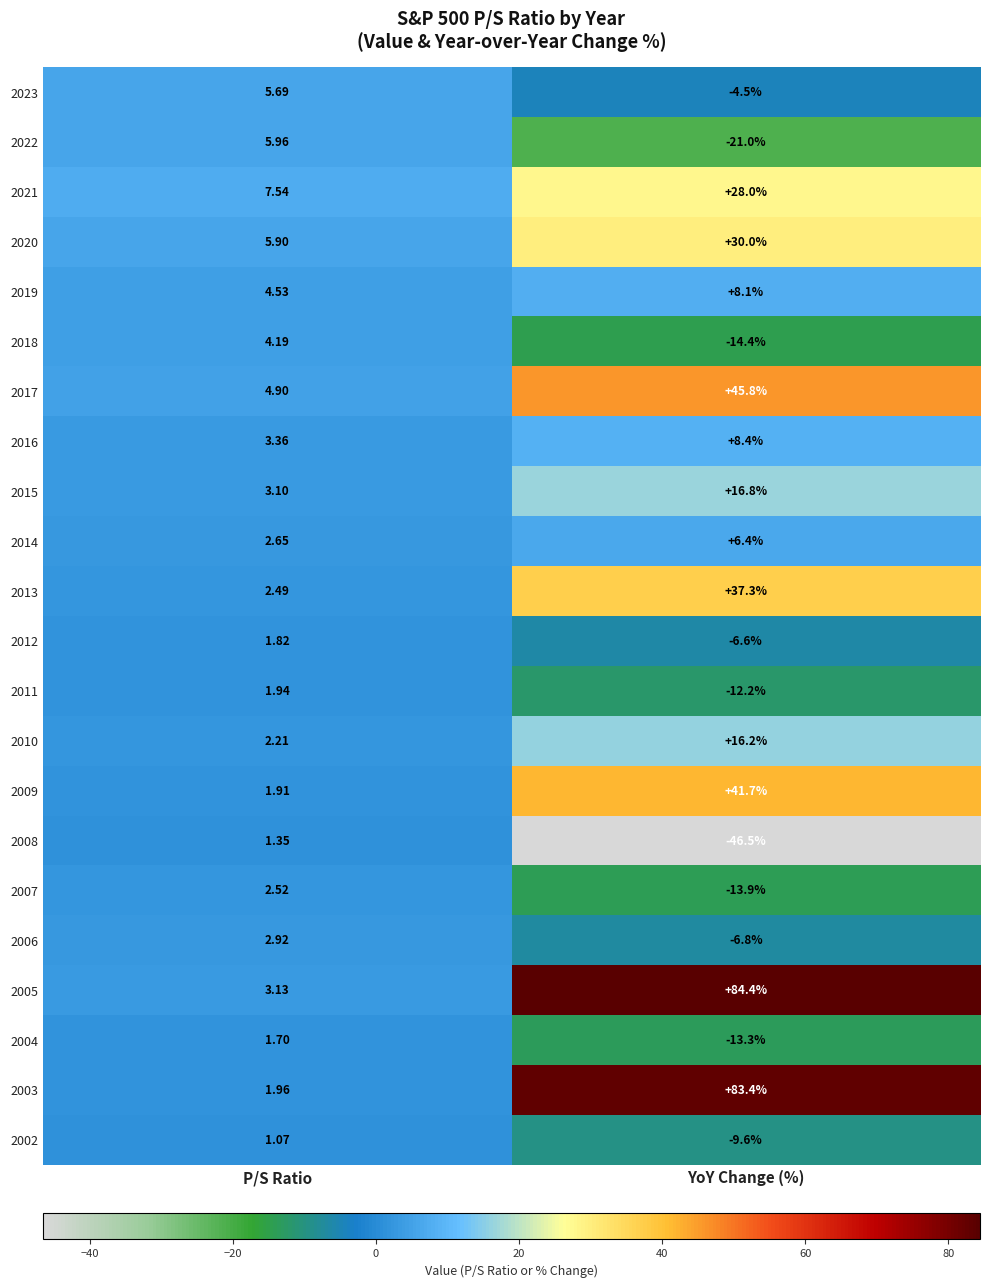

Which category has the highest value across all series?

YoY Change (%)